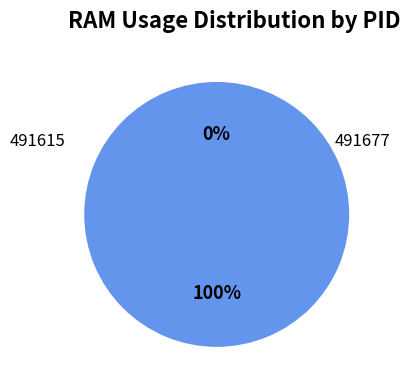

To the nearest percent, what is the difference between the largest and smallest slice percentages?

100%